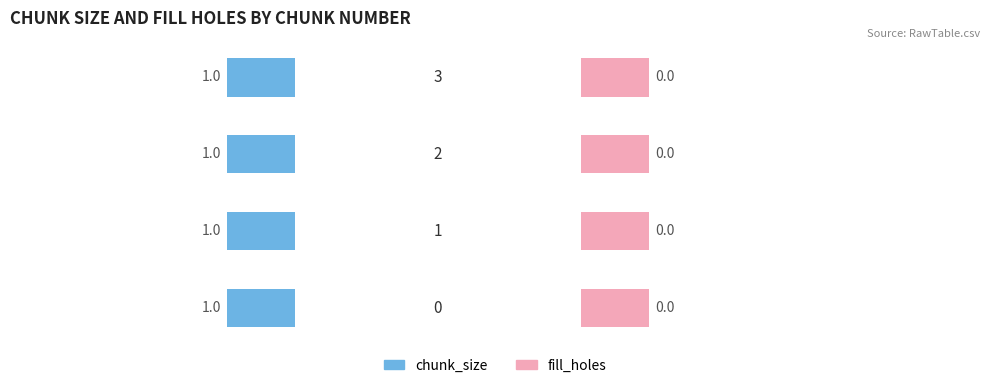

What is the greatest value displayed?

1